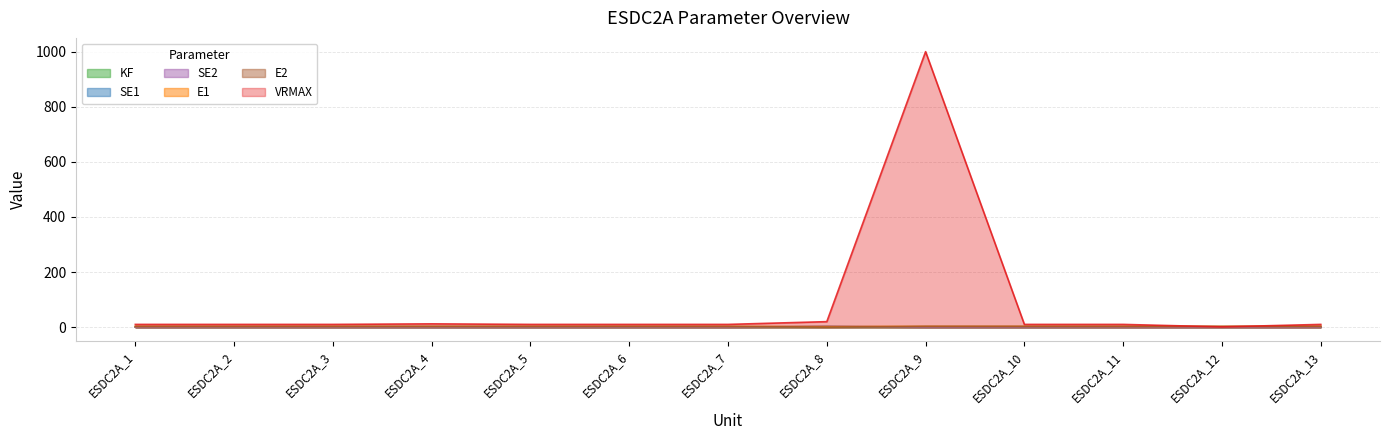

What is the highest value of the SE1 series?

2.4